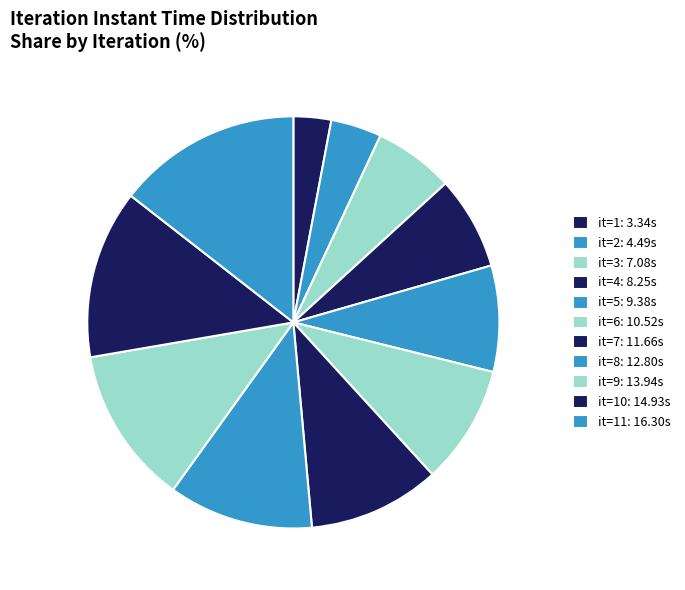

Which category has the biggest portion of the pie?

it=11